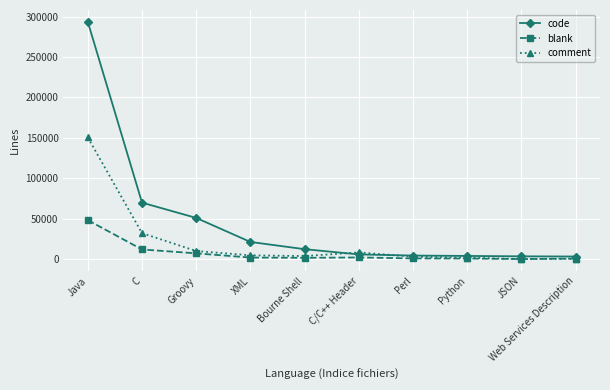

The blank series shows 1938 at C/C++ Header. True or false?

True